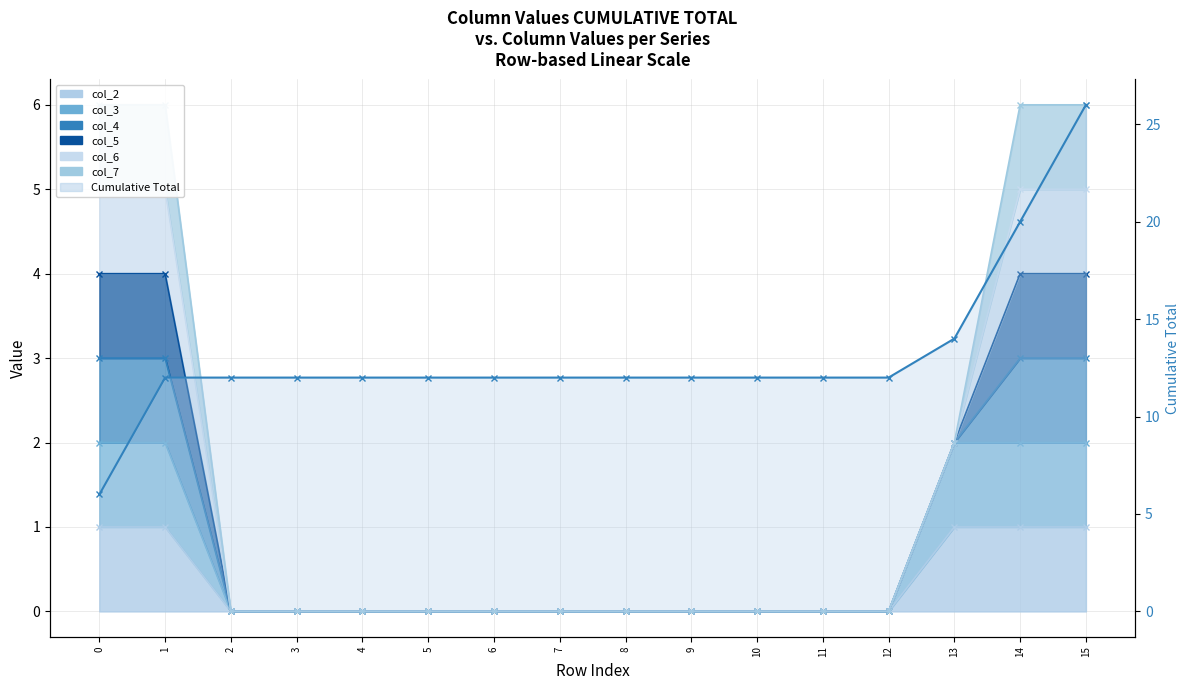

Between 4 and 7, which series saw the biggest shift?

col_2